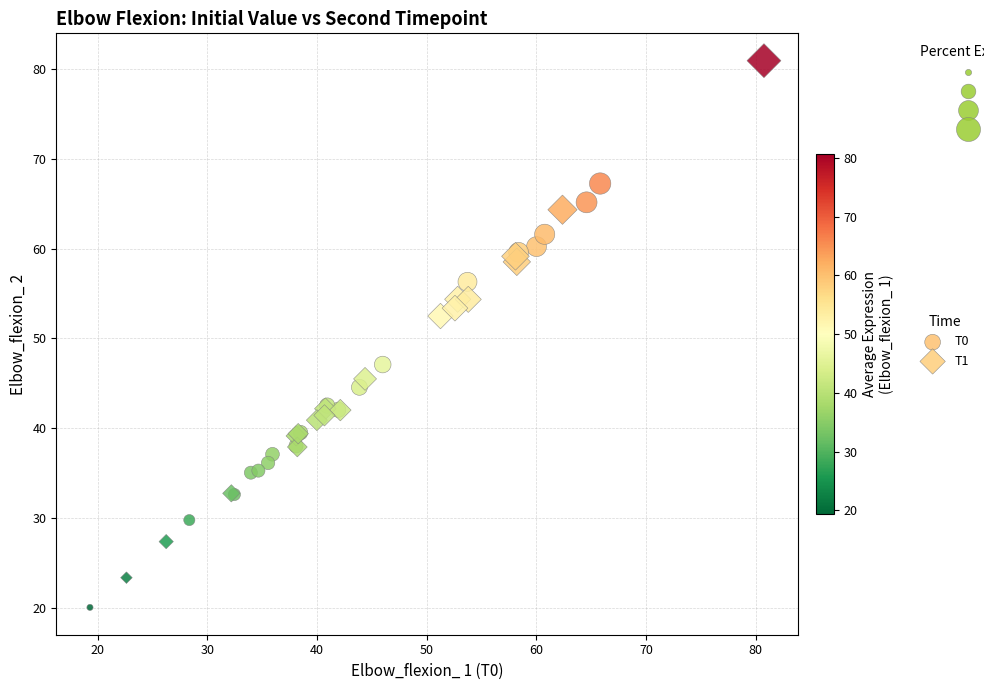

Which series contains the lowest Y value?

T0